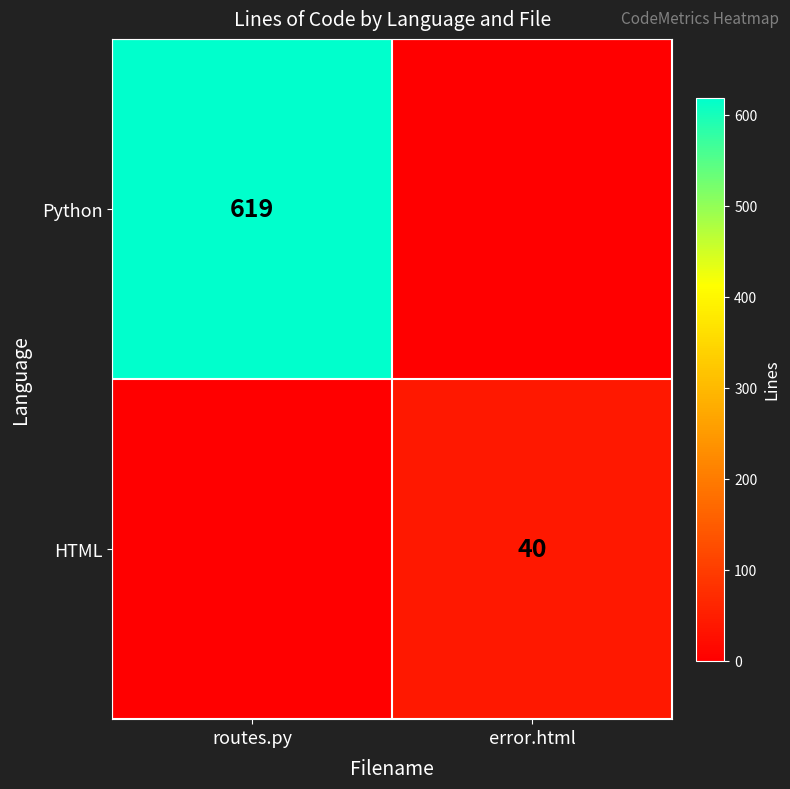

The Python series shows 808 at routes.py. True or false?

False